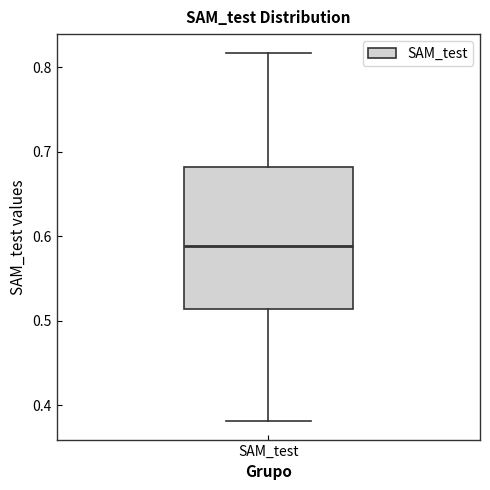

Transcribe this box plot: give where the median line is, the range the box spans, and where the two whiskers end, as read against the y-axis. The values are not printed on the chart, so give them approximately, as read against the axis.

median 0.59, box 0.51 to 0.68, whiskers 0.38 to 0.82